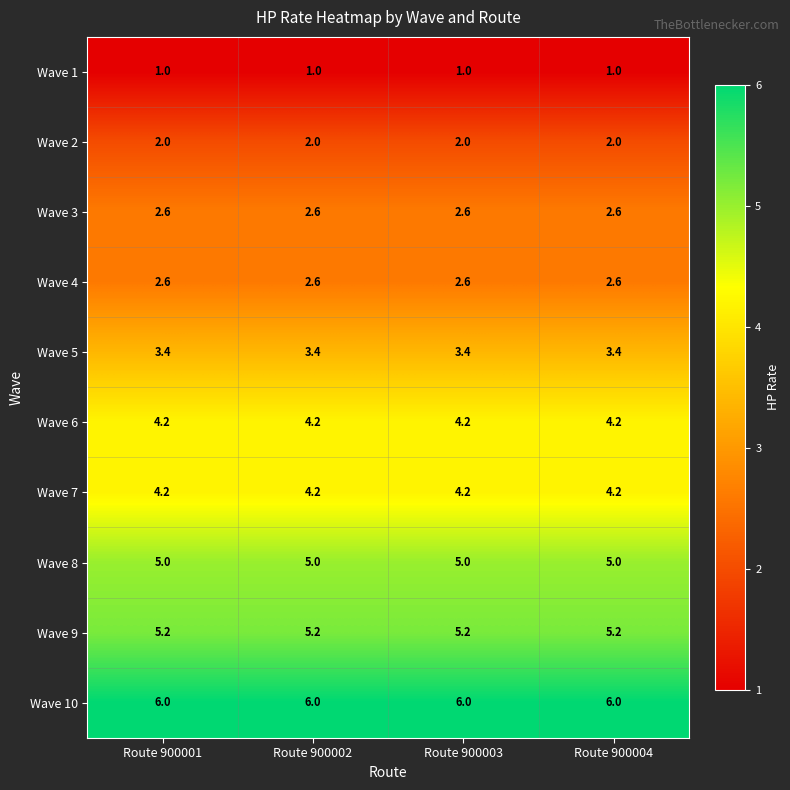

What is the approximate value of Wave 10 at Route 900004?

6.0